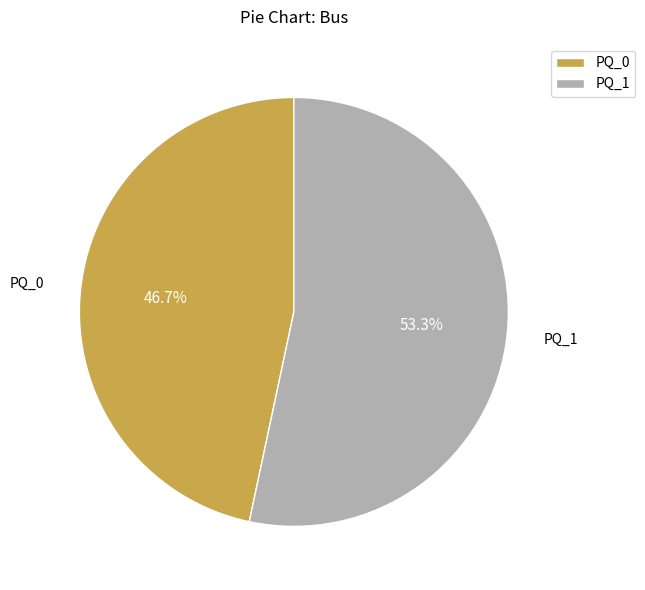

To the nearest percent, what is the difference between the largest and smallest slice percentages?

7%